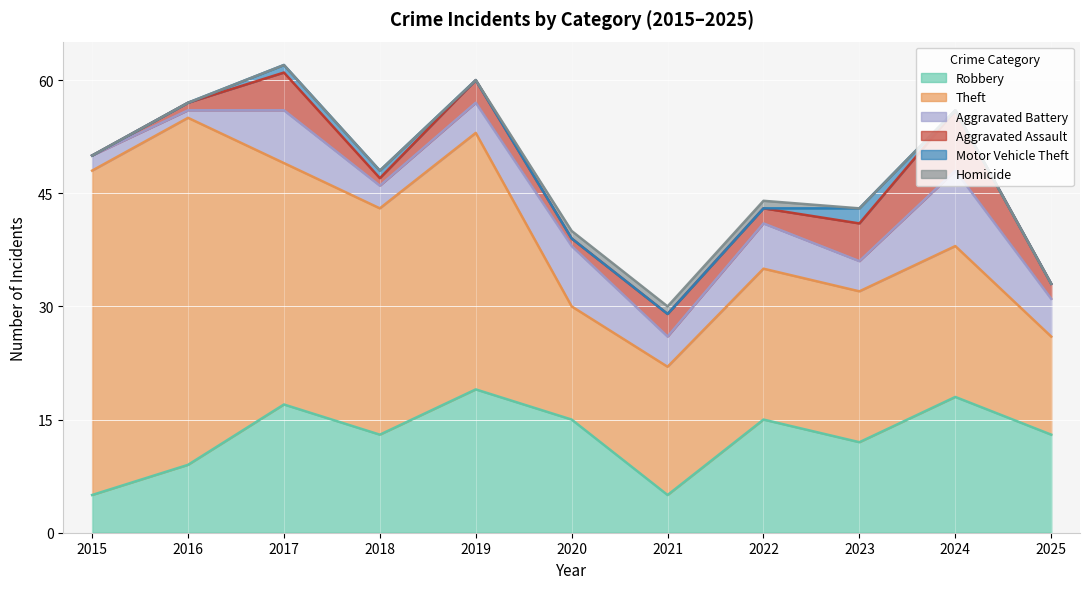

Which category has the lowest value in the Theft series?

2025